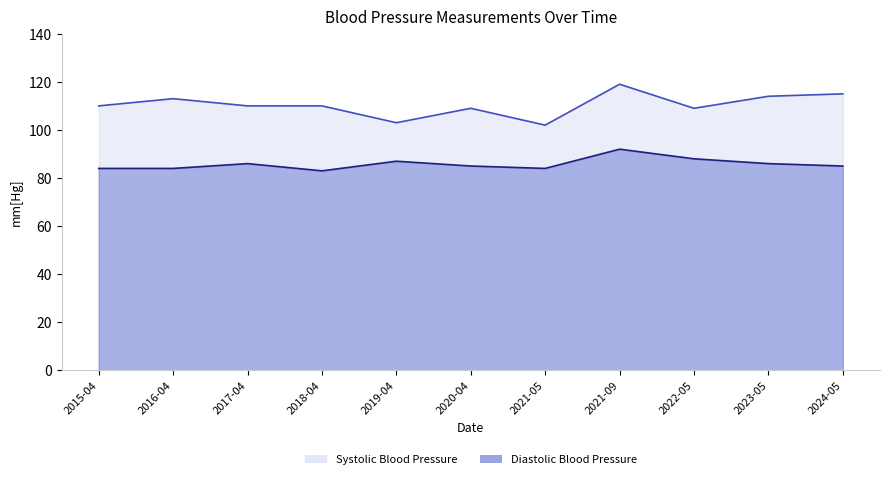

Reading left to right, transcribe all the data shown in this chart.

Systolic Blood Pressure: 2015-04=110	2016-04=113	2017-04=110	2018-04=110	2019-04=103	2020-04=109	2021-05=102	2021-09=119	2022-05=109	2023-05=114	2024-05=115
Diastolic Blood Pressure: 2015-04=84	2016-04=84	2017-04=86	2018-04=83	2019-04=87	2020-04=85	2021-05=84	2021-09=92	2022-05=88	2023-05=86	2024-05=85